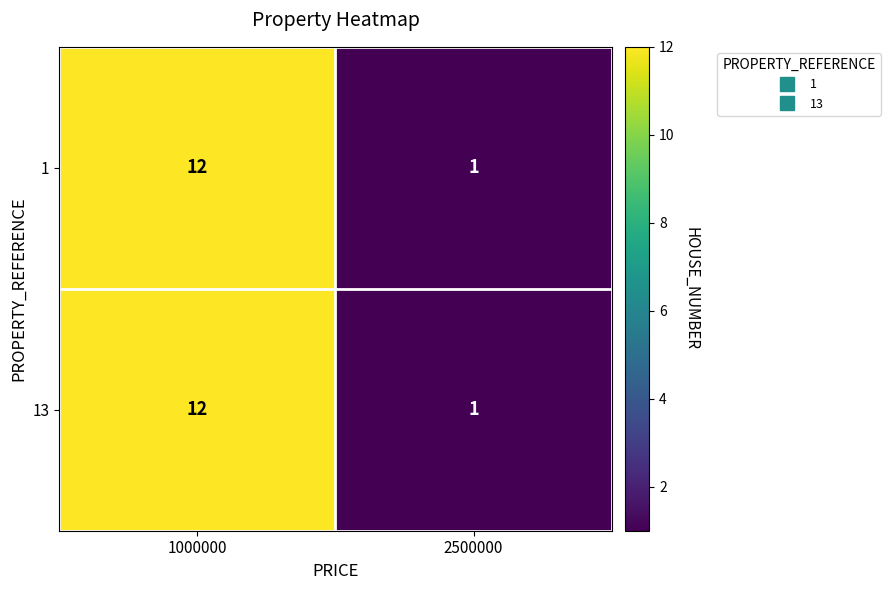

Reading right to left, transcribe all the data shown in this chart.

1: 1	12
13: 1	12